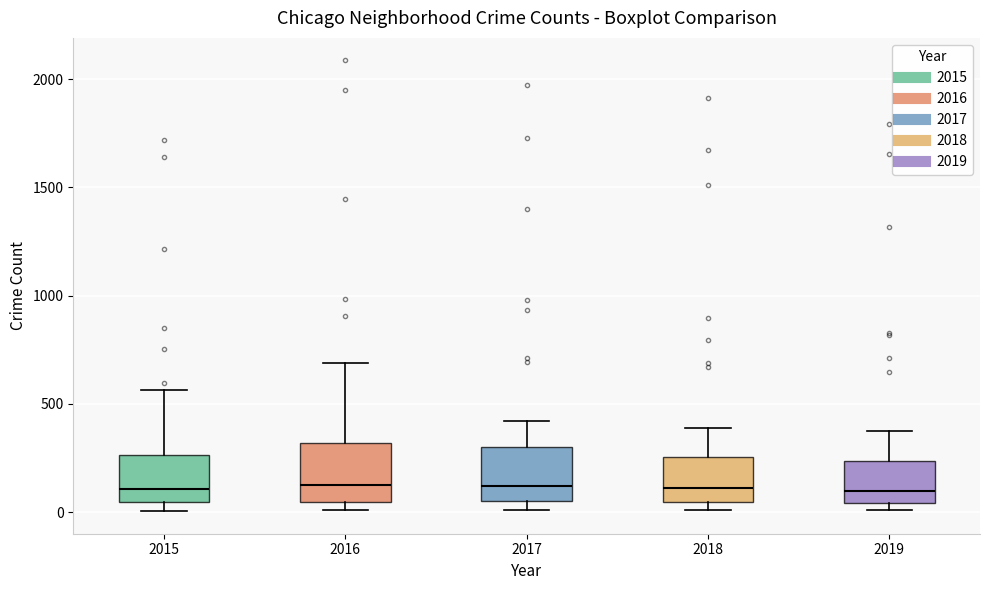

Reading left to right, transcribe this box plot: for each box, give where its median line is, the range the box spans, and where its two whiskers end, as read against the y-axis. The values are not printed on the chart, so give them approximately, as read against the axis.

2015: median 100, box 50 to 250, whiskers 0 to 550
2016: median 150, box 50 to 300, whiskers 0 to 700
2017: median 100, box 50 to 300, whiskers 0 to 400
2018: median 100, box 50 to 250, whiskers 0 to 400
2019: median 100, box 50 to 250, whiskers 0 to 400